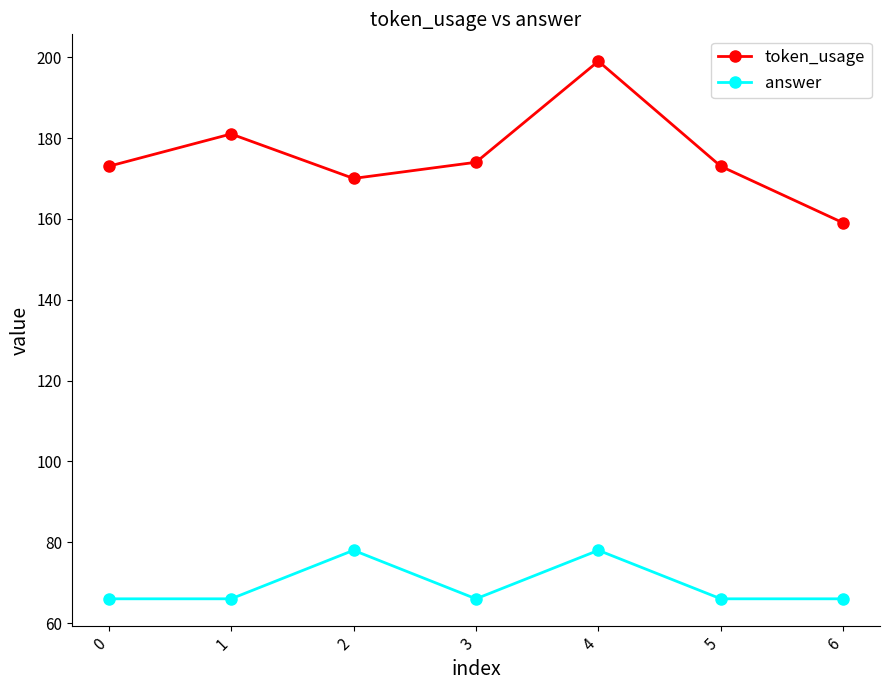

In answer, how many points are higher than both neighbors (excluding endpoints)?

2